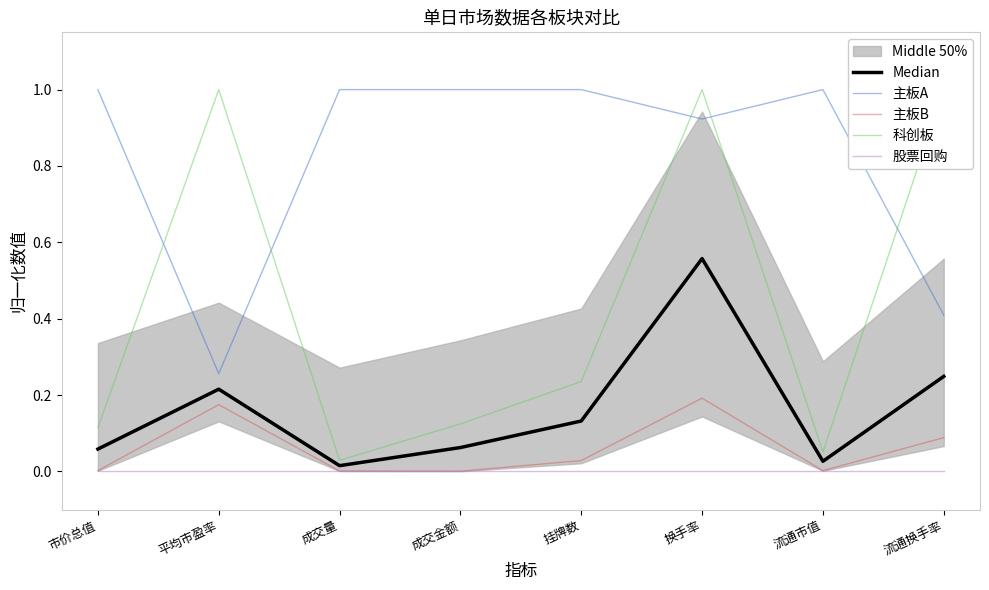

How many interior local valleys does the 科创板 series have?

2